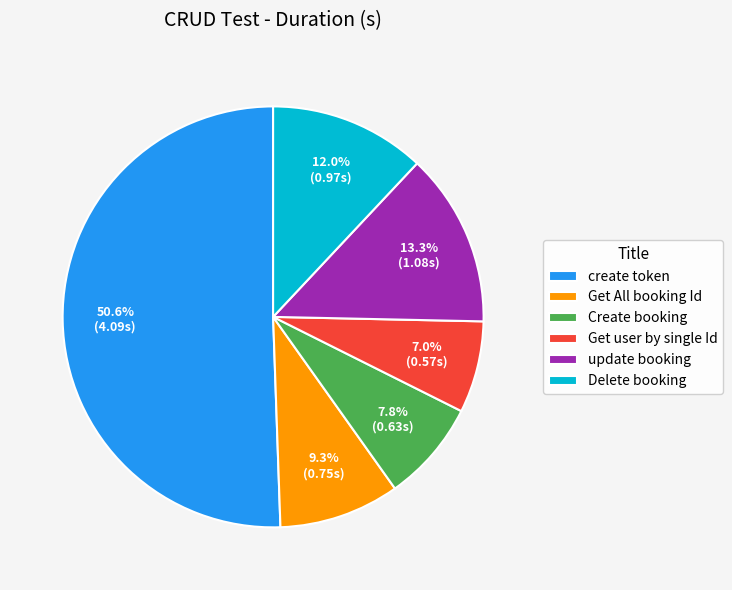

To the nearest percent, what percentage of the pie is Get All booking Id?

9%